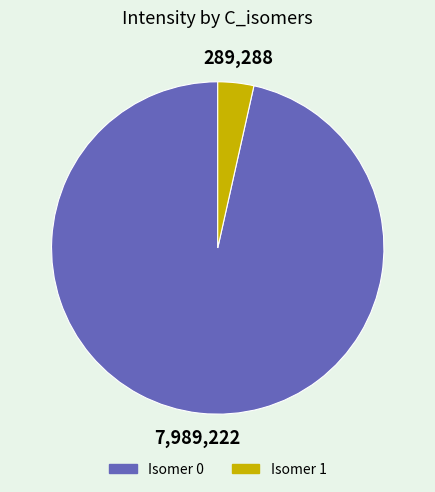

Is there a majority slice in this chart?

Yes